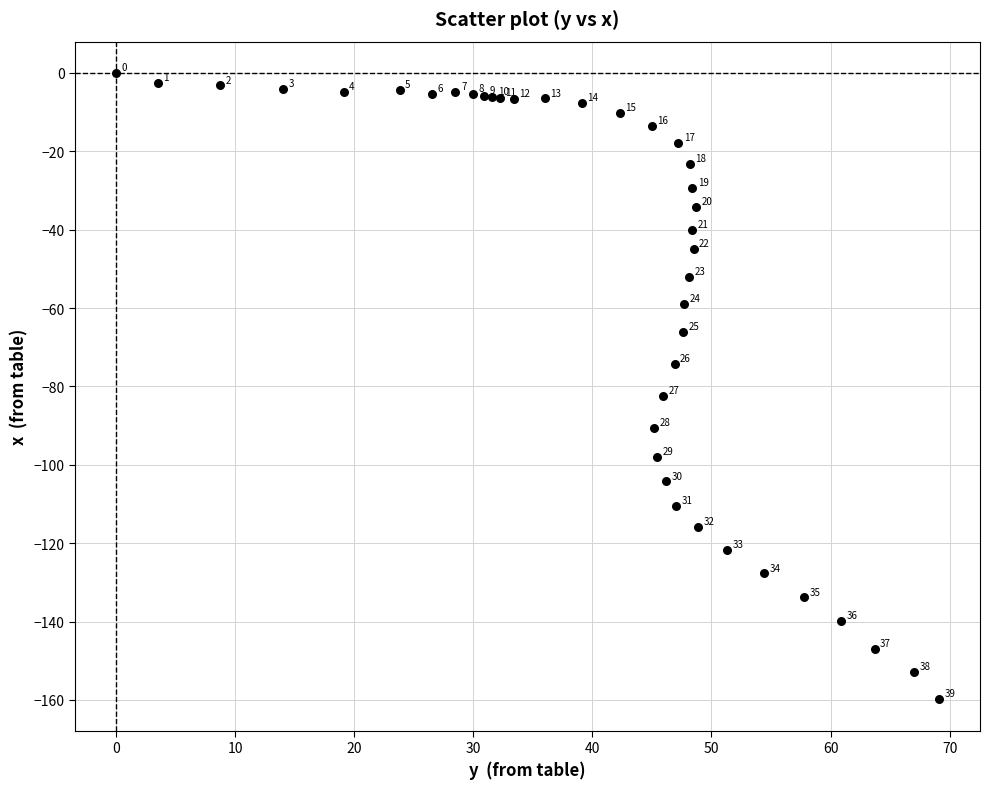

What Y value in the scatter plot is closest to -79?

-82.4